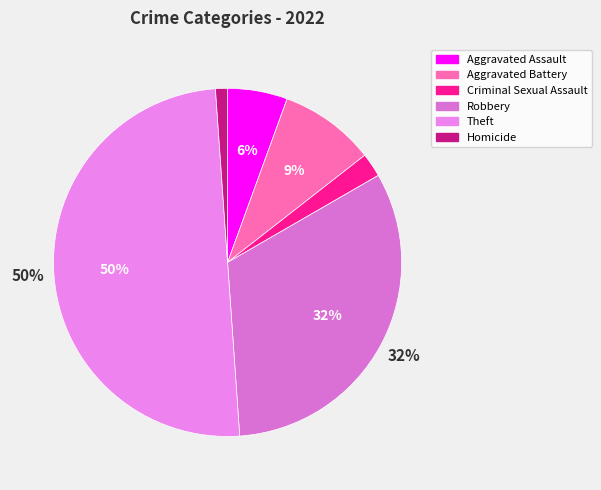

To the nearest percent, what is the difference between the largest and smallest slice percentages?

49%